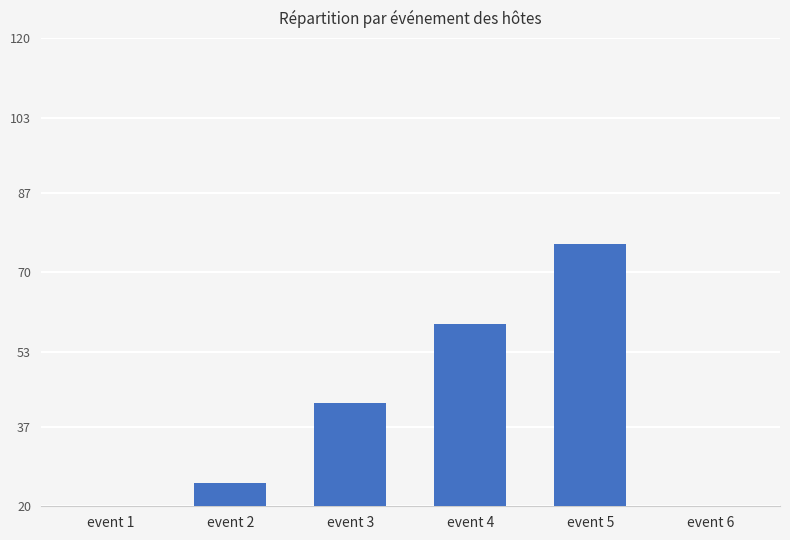

What is the difference between the maximum and minimum values?

68